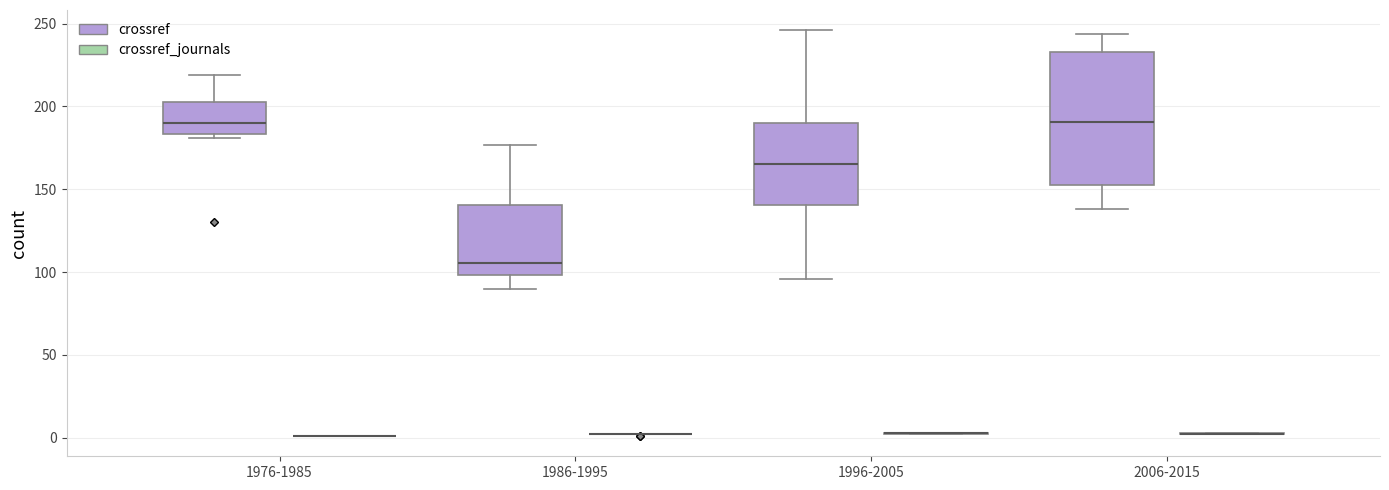

Reading left to right, transcribe this box plot: for each box, give where its median line is, the range the box spans, and where its two whiskers end, as read against the y-axis. The values are not printed on the chart, so give them approximately, as read against the axis.

1976-1985 (crossref): median 190, box 185 to 205, whiskers 180 to 220
1976-1985 (crossref_journals): box collapsed to a line at 0, whiskers 0 to 0
1986-1995 (crossref): median 105, box 100 to 140, whiskers 90 to 175
1986-1995 (crossref_journals): box collapsed to a line at 0, whiskers 0 to 0
1996-2005 (crossref): median 165, box 140 to 190, whiskers 95 to 245
1996-2005 (crossref_journals): box collapsed to a line at 5, whiskers 0 to 5
2006-2015 (crossref): median 190, box 155 to 235, whiskers 140 to 245
2006-2015 (crossref_journals): box collapsed to a line at 5, whiskers 0 to 5